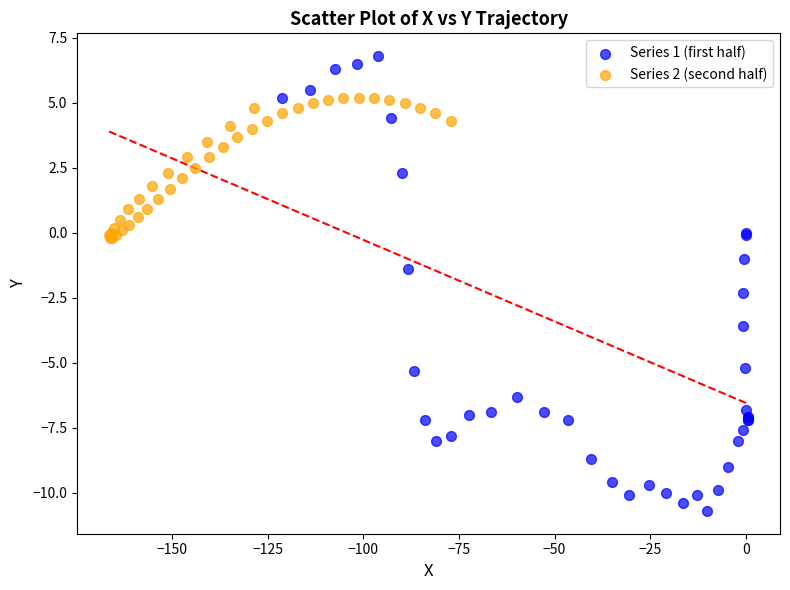

Which series has the largest Y range (max minus min)?

Series 1 (first half)